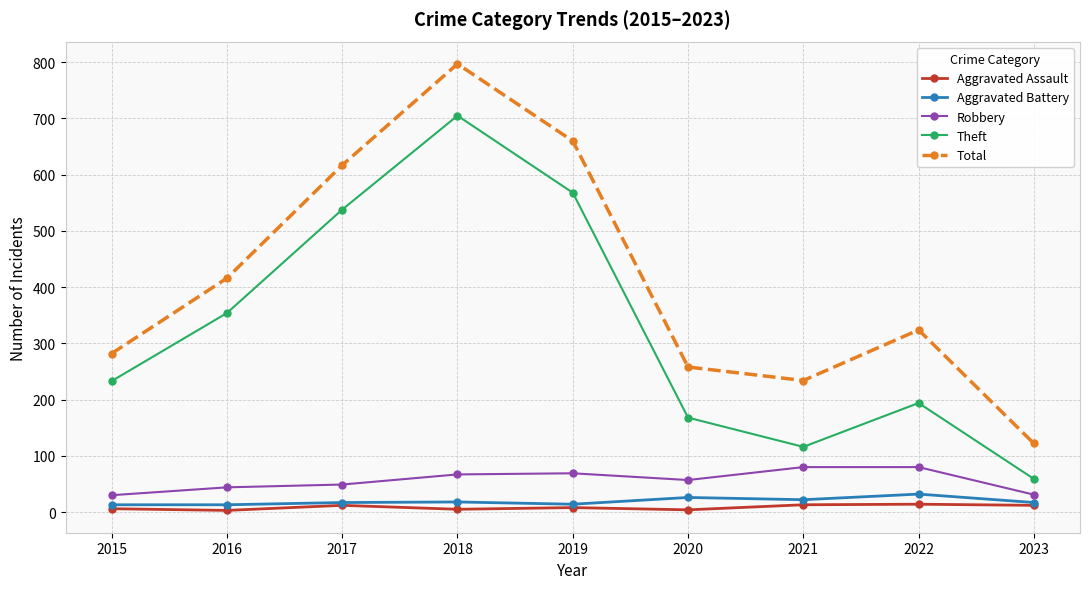

At which category is the sum across all series the highest?

2018